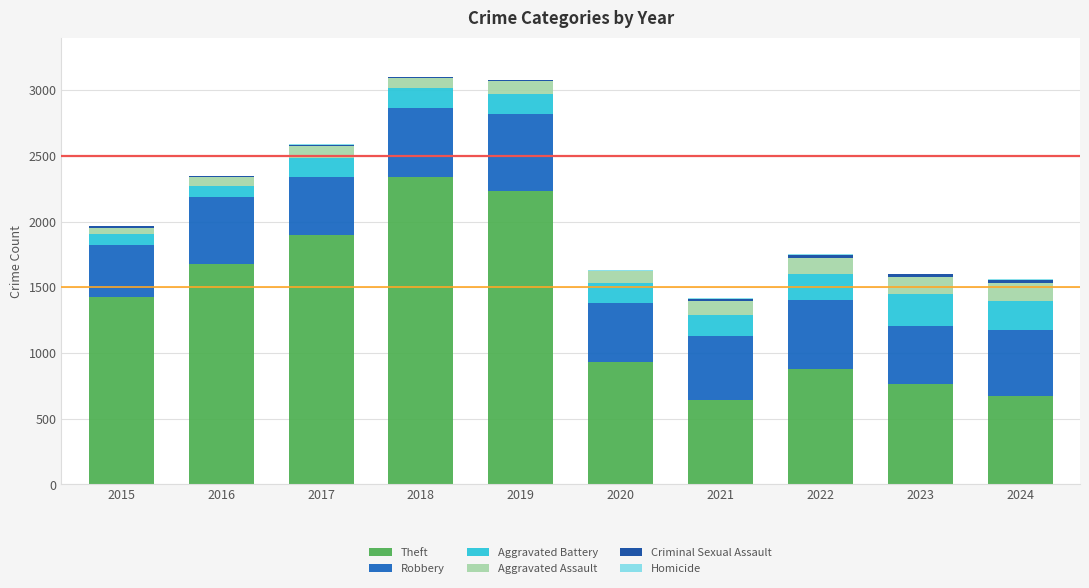

Where is Theft nearest to the value 1492?

2015